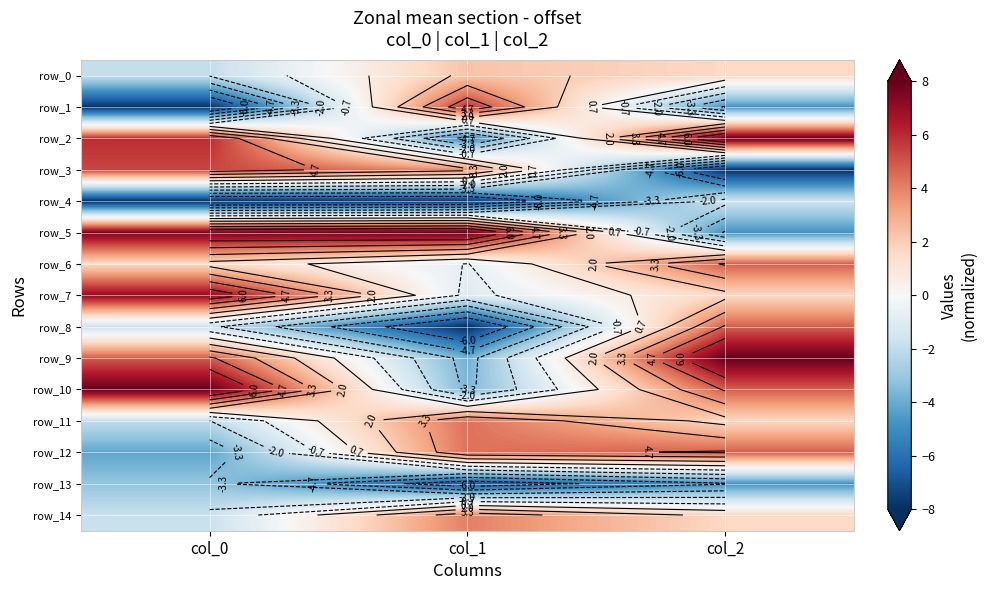

List the labels in order of row_13 value, largest first.

col_0, col_2, col_1